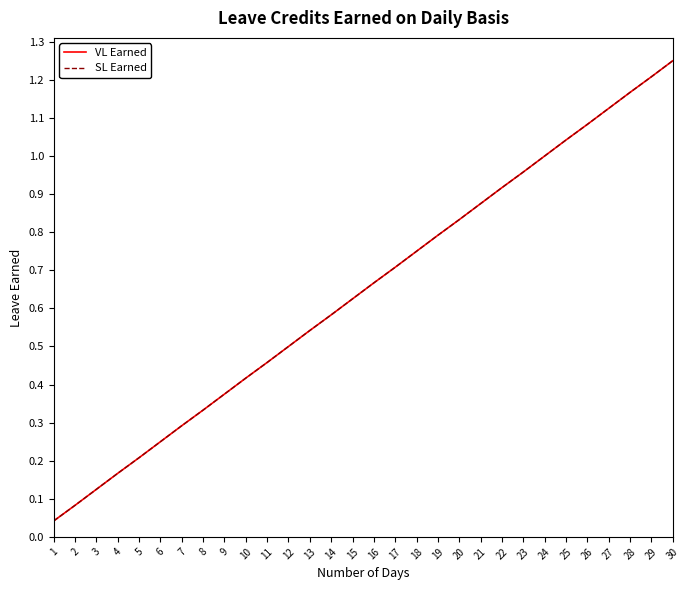

Reading right to left, what are all the values shown in this chart?

VL Earned: 30=1.2	29=1.2	28=1.2	27=1.1	26=1.1	25=1.0	24=1.0	23=1.0	22=0.9	21=0.9	20=0.8	19=0.8	18=0.8	17=0.7	16=0.7	15=0.6	14=0.6	13=0.5	12=0.5	11=0.5	10=0.4	9=0.4	8=0.3	7=0.3	6=0.2	5=0.2	4=0.2	3=0.1	2=0.1	1=0.0
SL Earned: 30=1.2	29=1.2	28=1.2	27=1.1	26=1.1	25=1.0	24=1.0	23=1.0	22=0.9	21=0.9	20=0.8	19=0.8	18=0.8	17=0.7	16=0.7	15=0.6	14=0.6	13=0.5	12=0.5	11=0.5	10=0.4	9=0.4	8=0.3	7=0.3	6=0.2	5=0.2	4=0.2	3=0.1	2=0.1	1=0.0